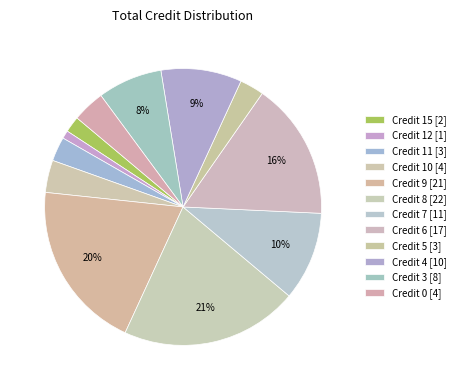

Count the number of slices in the pie.

12